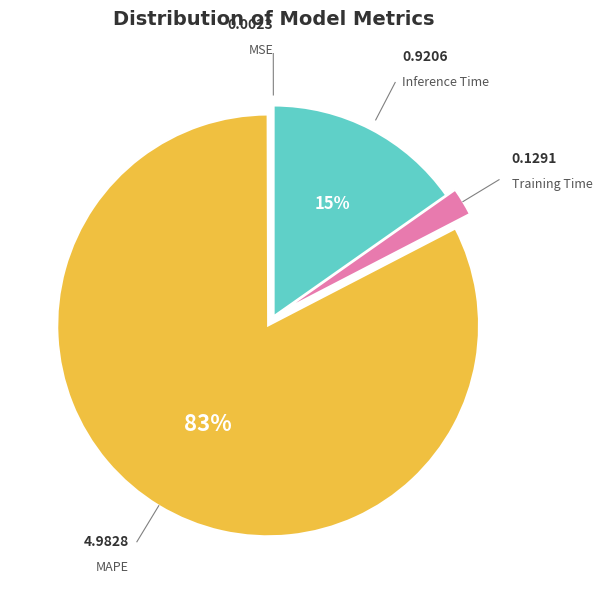

To the nearest percent, what is the difference between the largest and smallest slice percentages?

83%